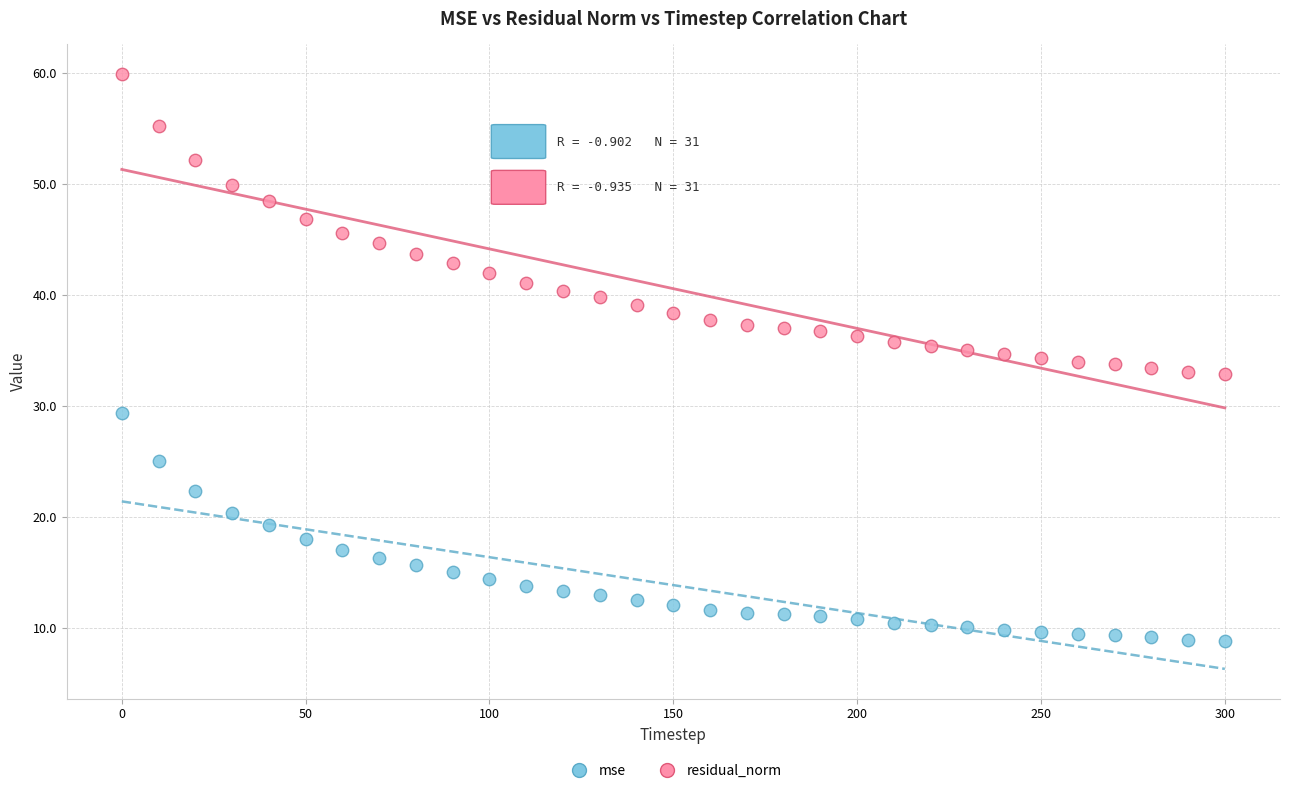

What are all the series names shown in the legend?

mse, residual_norm